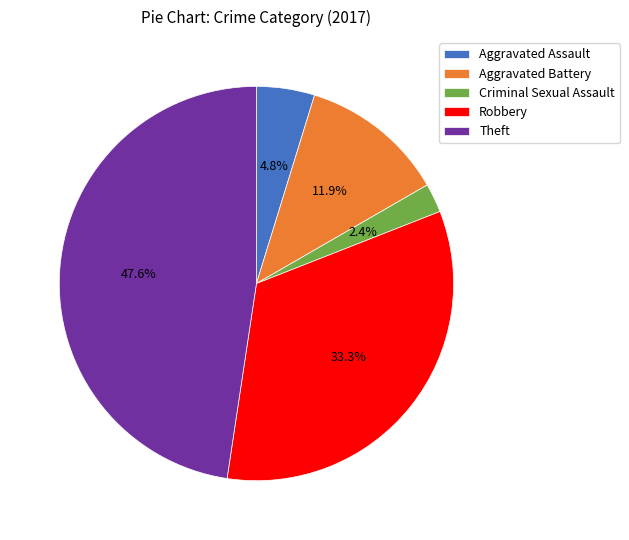

Does Robbery represent more than half of the total?

No